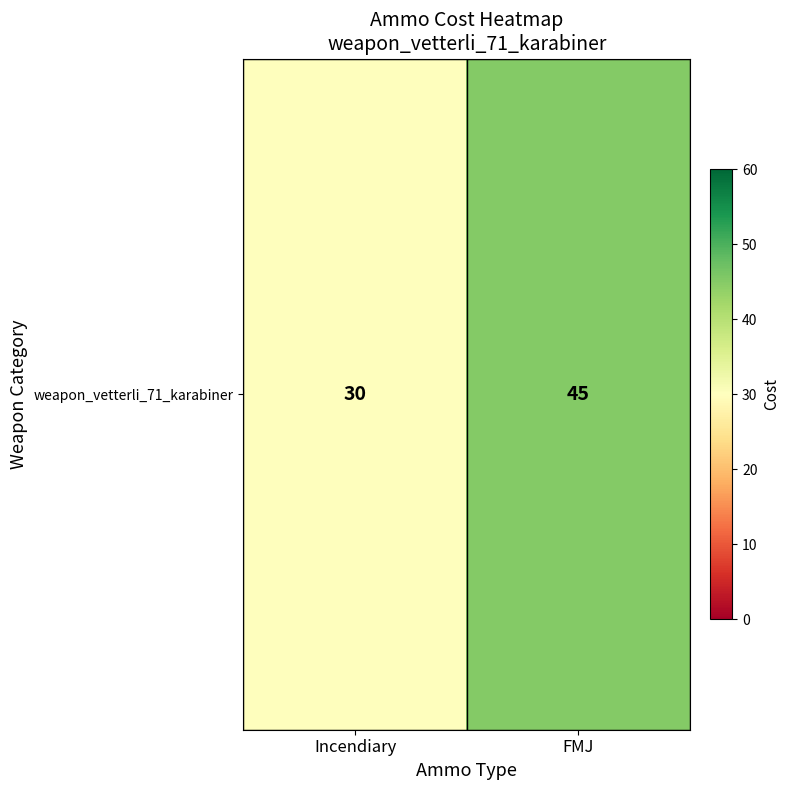

Which category has the lowest value across all series?

Incendiary